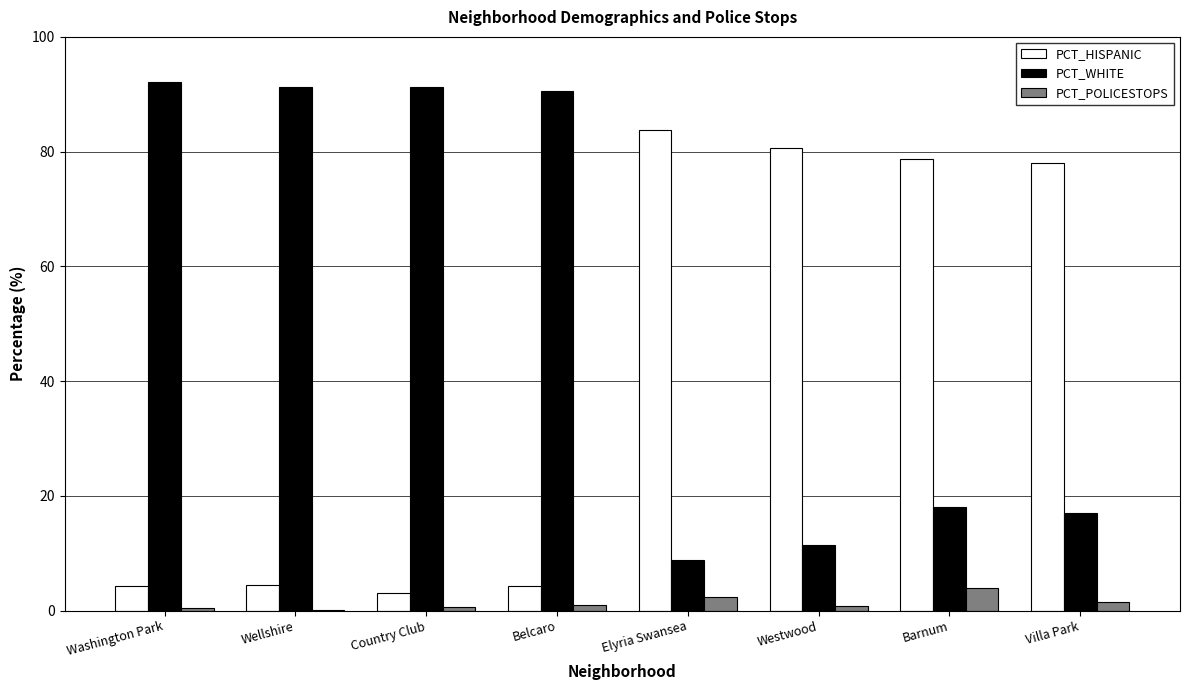

Is the value of PCT_HISPANIC at Belcaro greater than the value of PCT_WHITE at Wellshire?

No